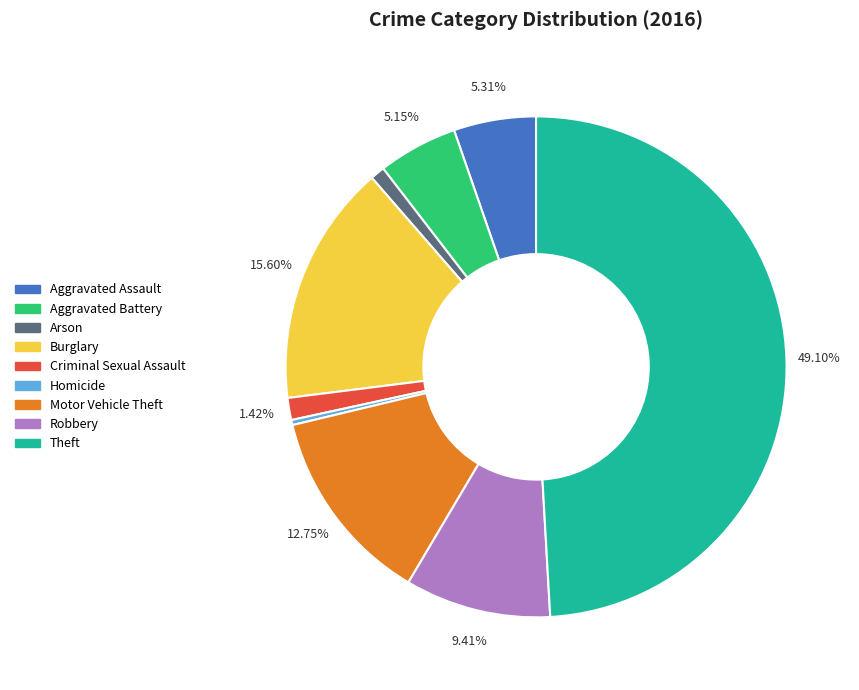

Is Criminal Sexual Assault the majority of the pie?

No